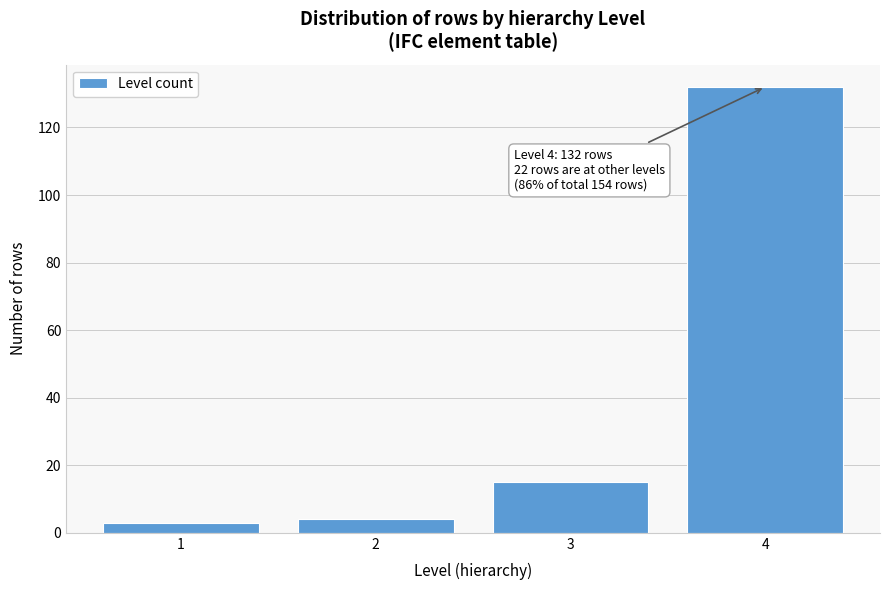

Reading right to left, extract all data points from this chart.

132	15	4	3